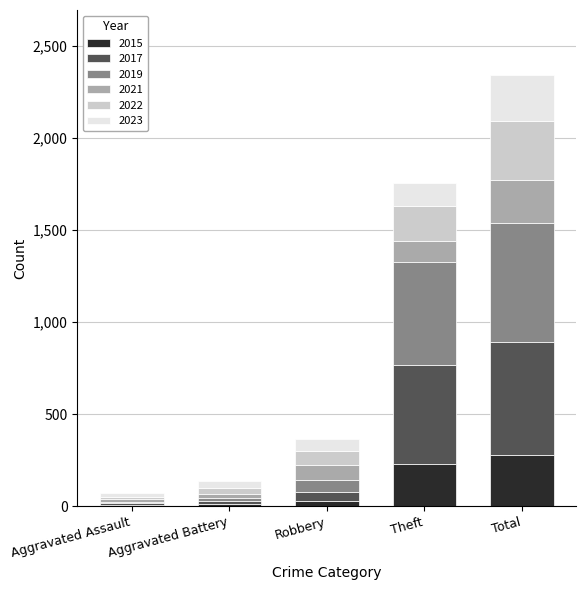

What is the maximum value for 2015?

279